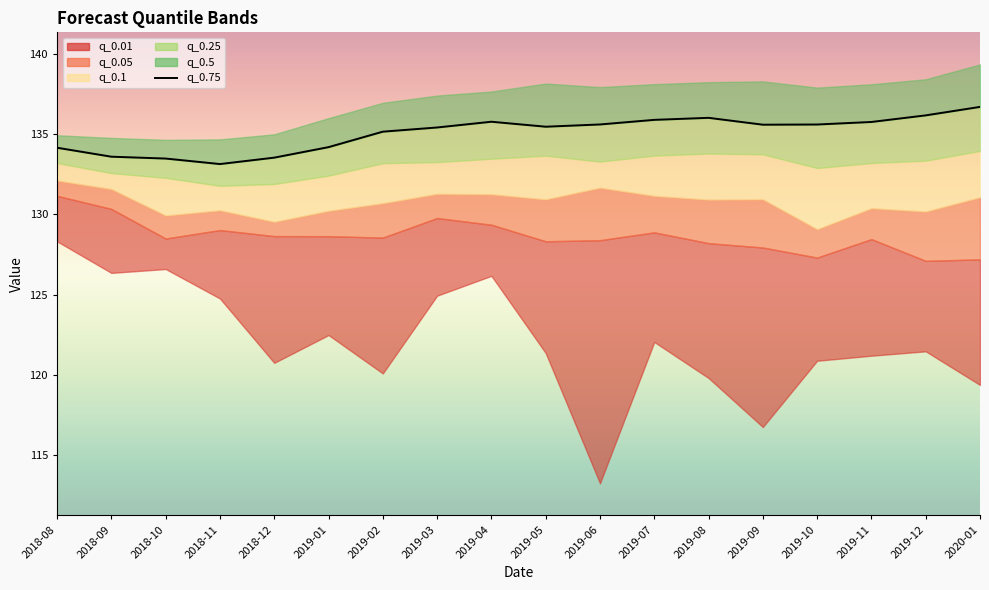

Reading left to right, extract all data points from this chart.

2018-08=134.2	2018-09=133.6	2018-10=133.5	2018-11=133.1	2018-12=133.5	2019-01=134.2	2019-02=135.2	2019-03=135.4	2019-04=135.8	2019-05=135.5	2019-06=135.6	2019-07=135.9	2019-08=136.0	2019-09=135.6	2019-10=135.6	2019-11=135.8	2019-12=136.2	2020-01=136.7